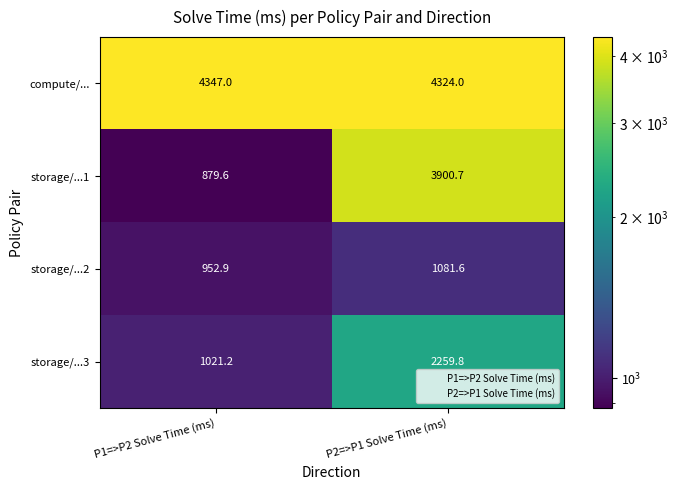

How many distinct data groups are displayed?

4